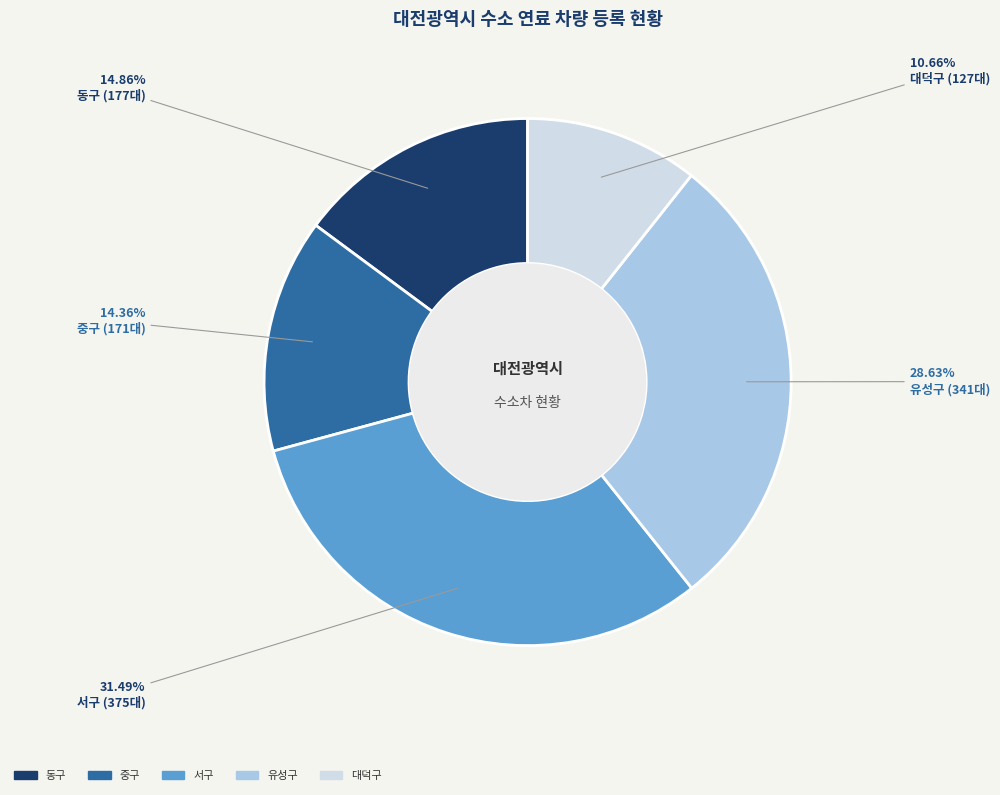

Approximately how many times larger is the value at 동구 compared to 대덕구?

1.4